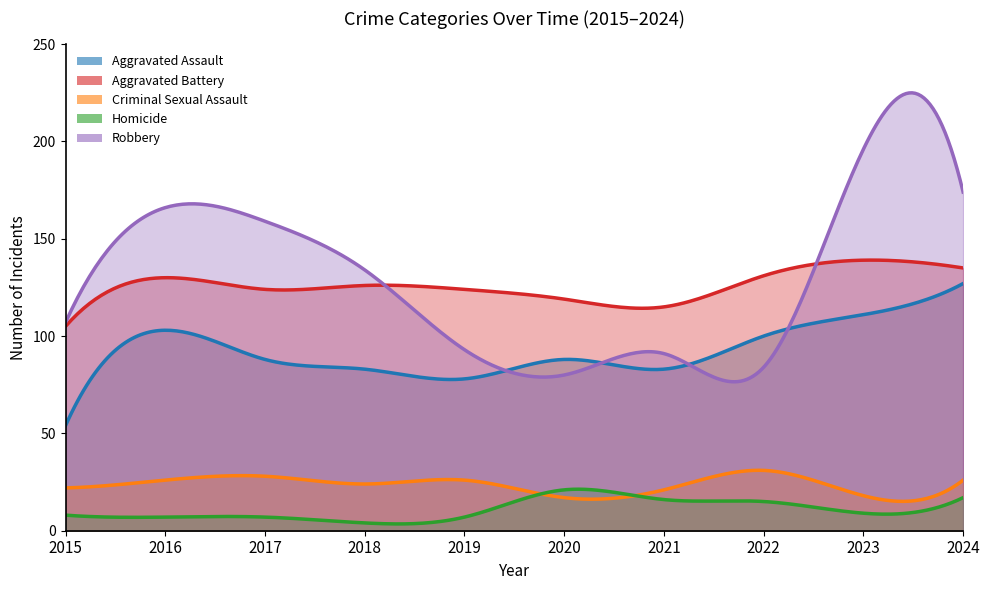

What is the approximate value of Aggravated Battery at 2015?

105